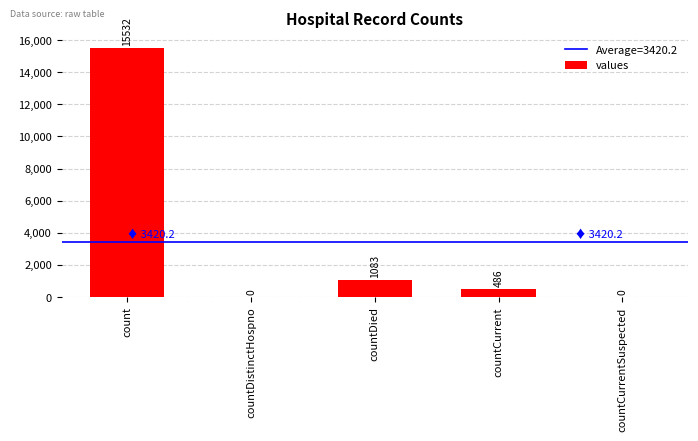

Reading left to right, transcribe all the data shown in this chart.

count=15532	countDistinctHospno=0	countDied=1083	countCurrent=486	countCurrentSuspected=0